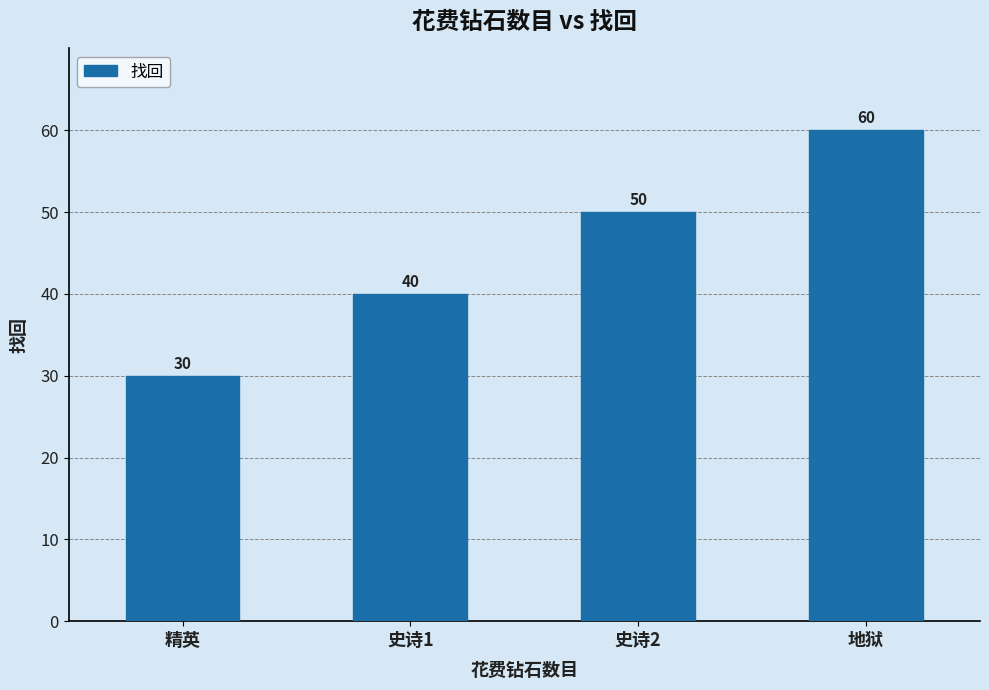

How many values are between 40 and 60?

3